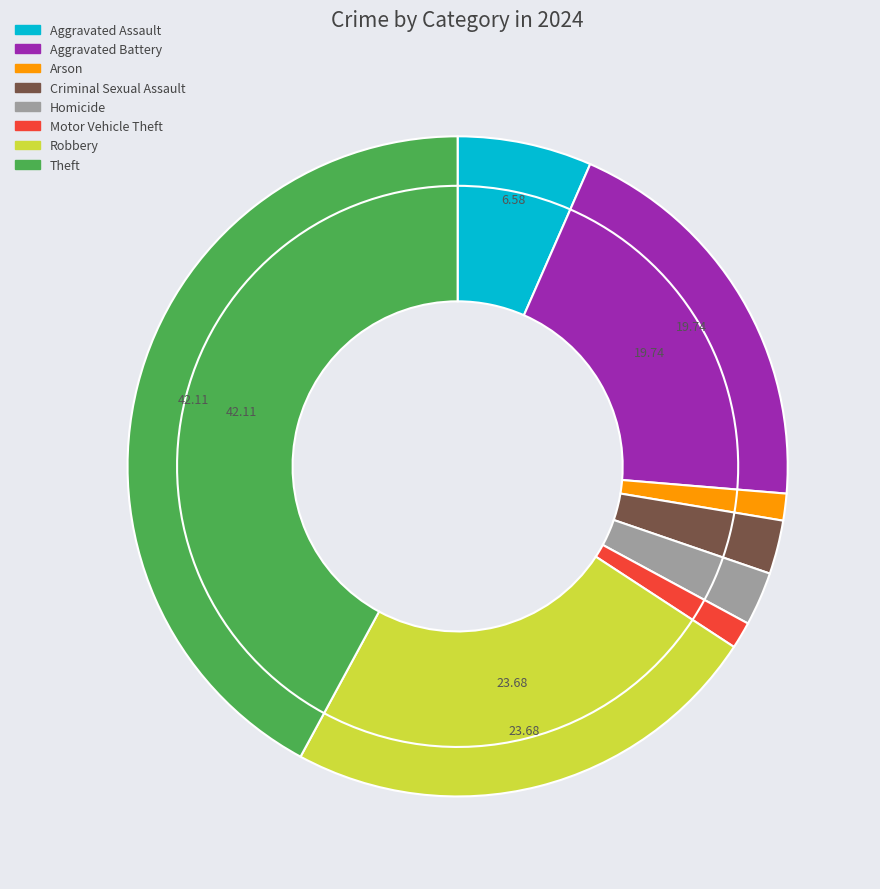

Is it true that Theft is 29% of the pie?

False